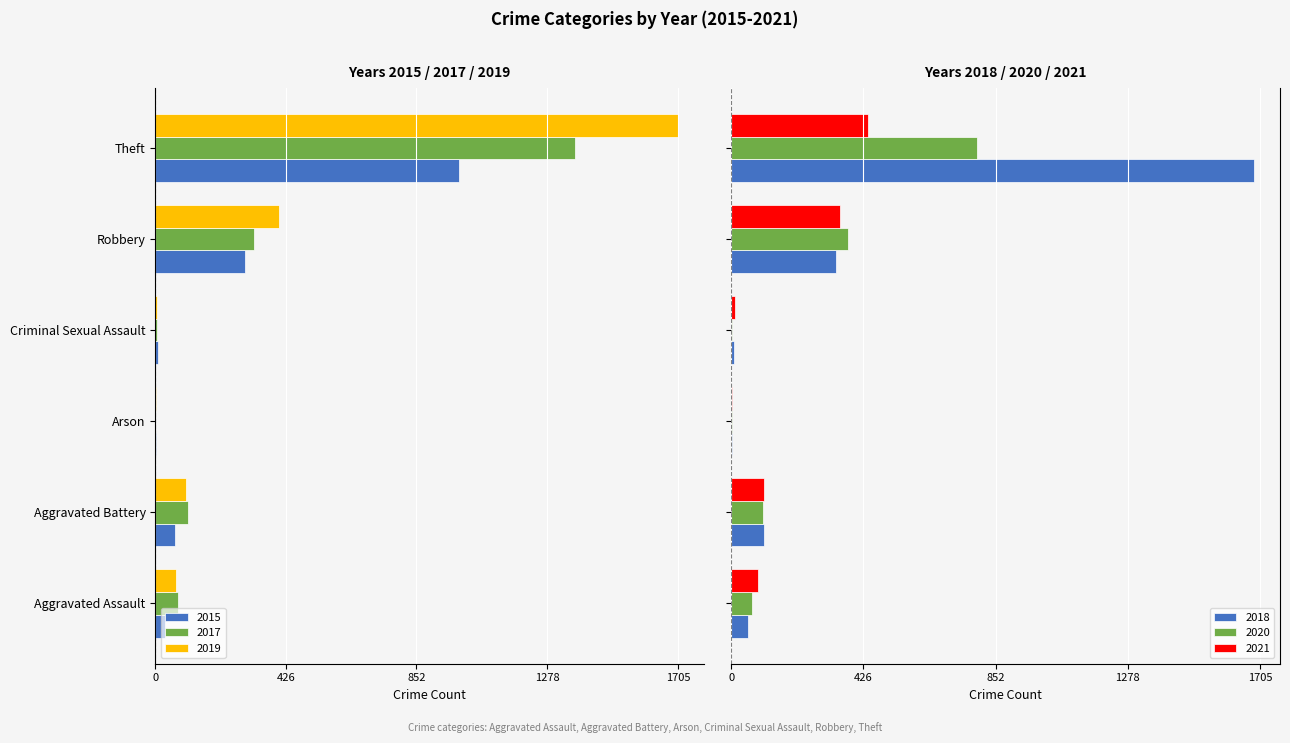

What are all the series names shown in the legend?

2020, 2021, 2017, 2019, 2018, 2015